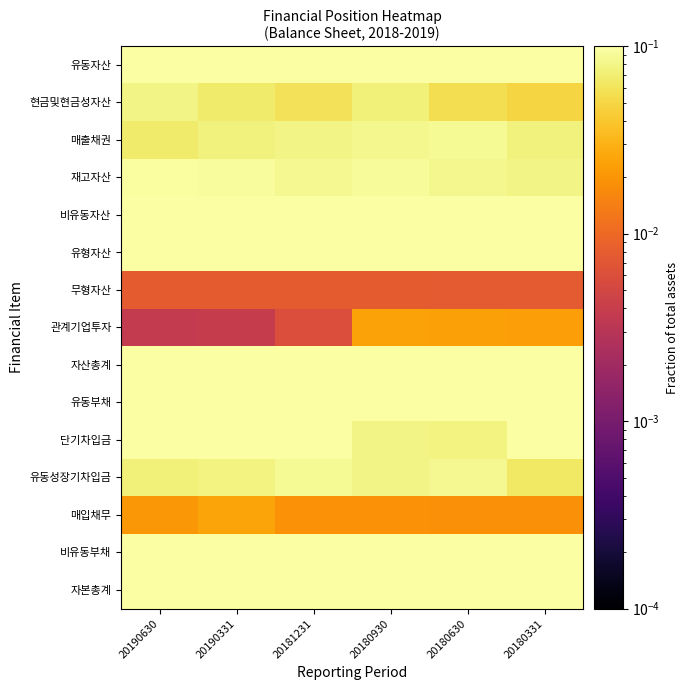

What is the total value across all series at 20180930?

3.5